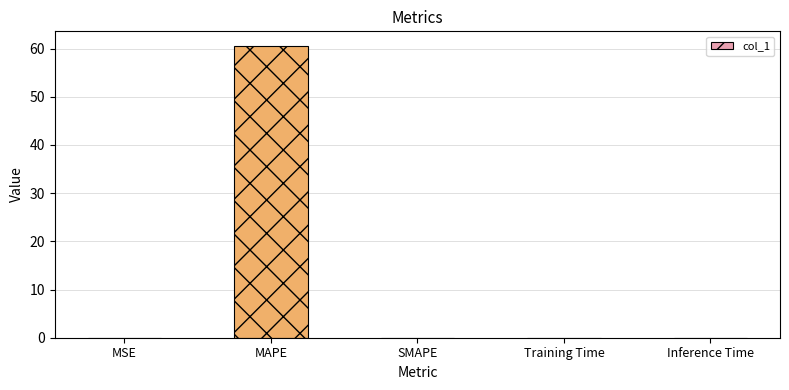

Which label corresponds to the largest value in the chart?

MAPE